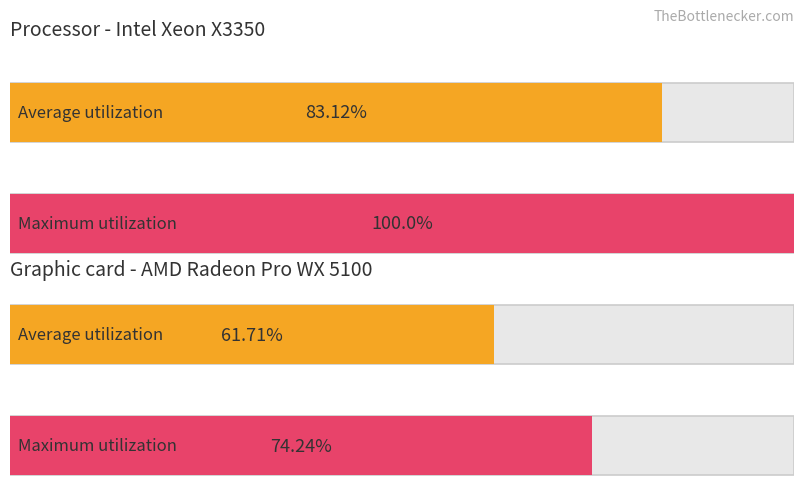

List the labels in order of Maximum utilization value, largest first.

0, 1